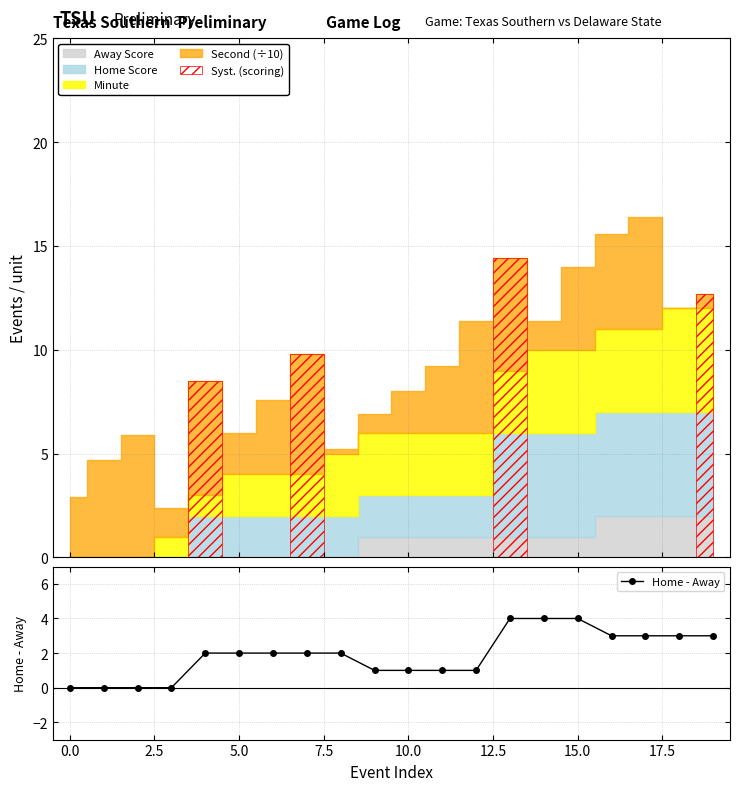

True or false: Home - Away has a value of 0 at 0.0.

True